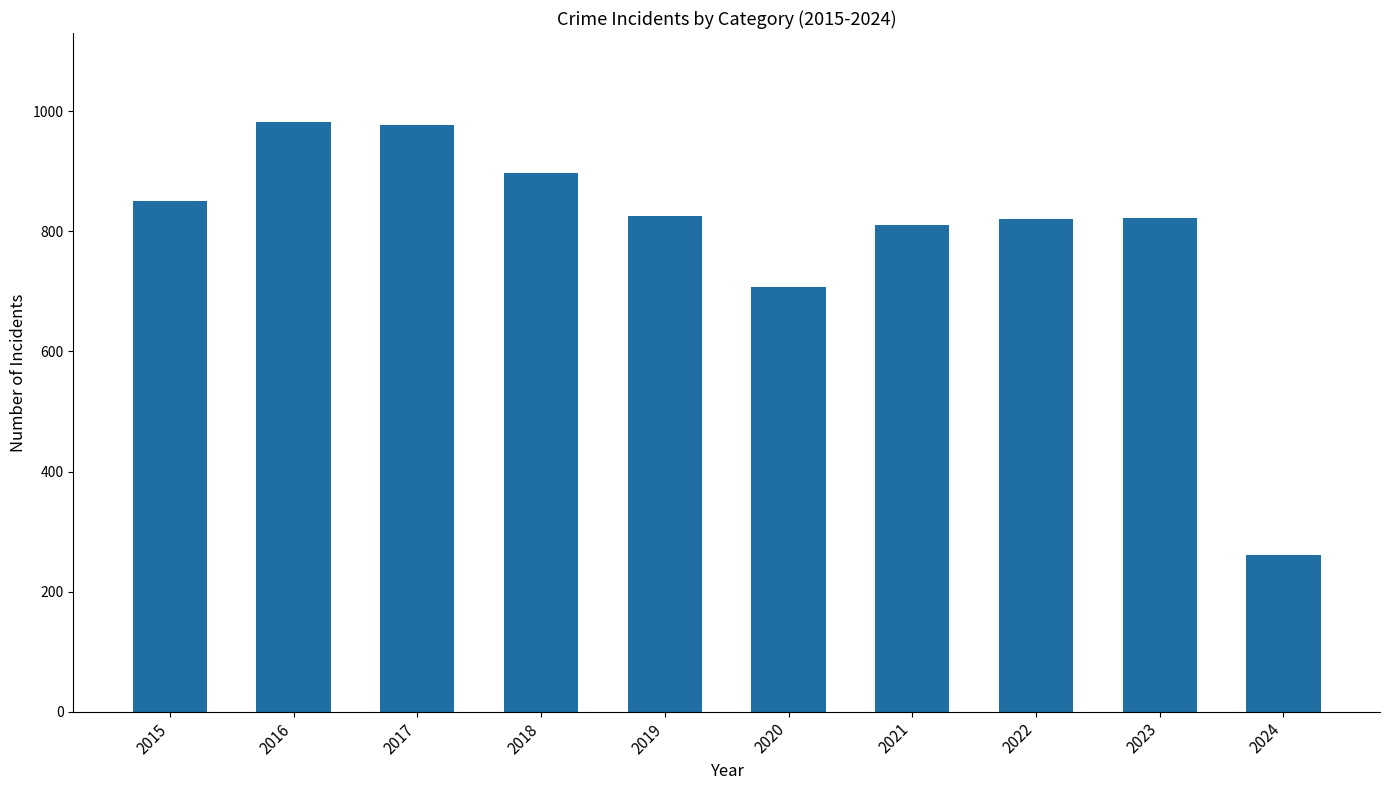

What is the difference between the maximum and minimum values?

722